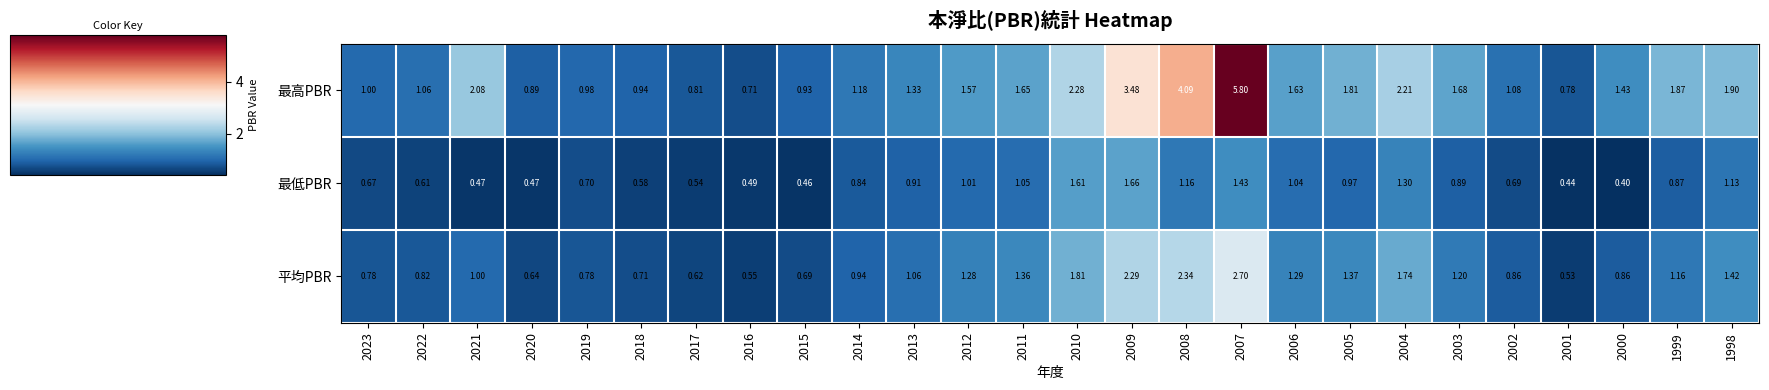

At 2011, list the series in order from largest to smallest.

最高PBR, 平均PBR, 最低PBR